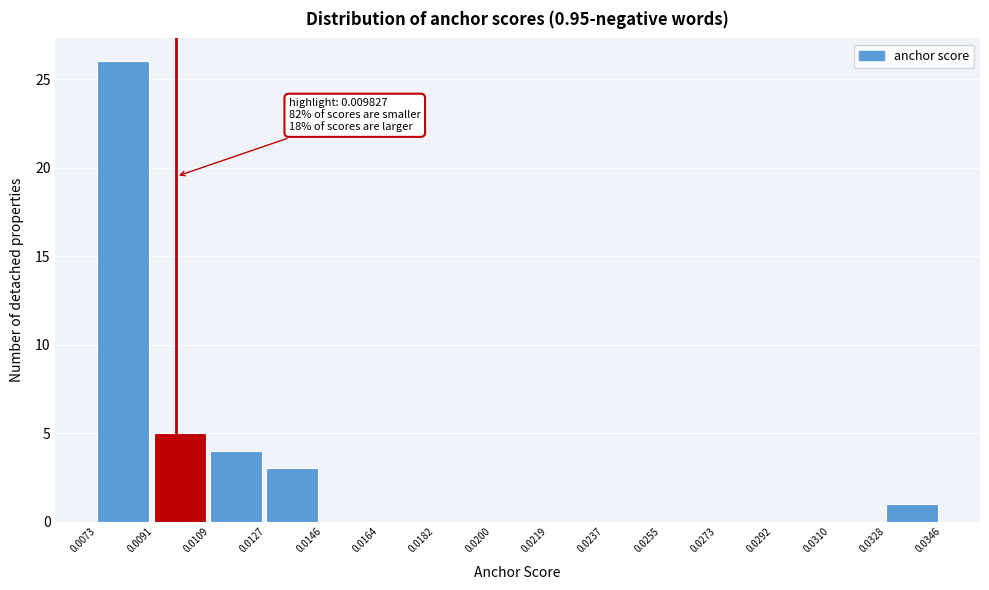

Which range on the x-axis has the tallest bar?

0.0073 to 0.0091